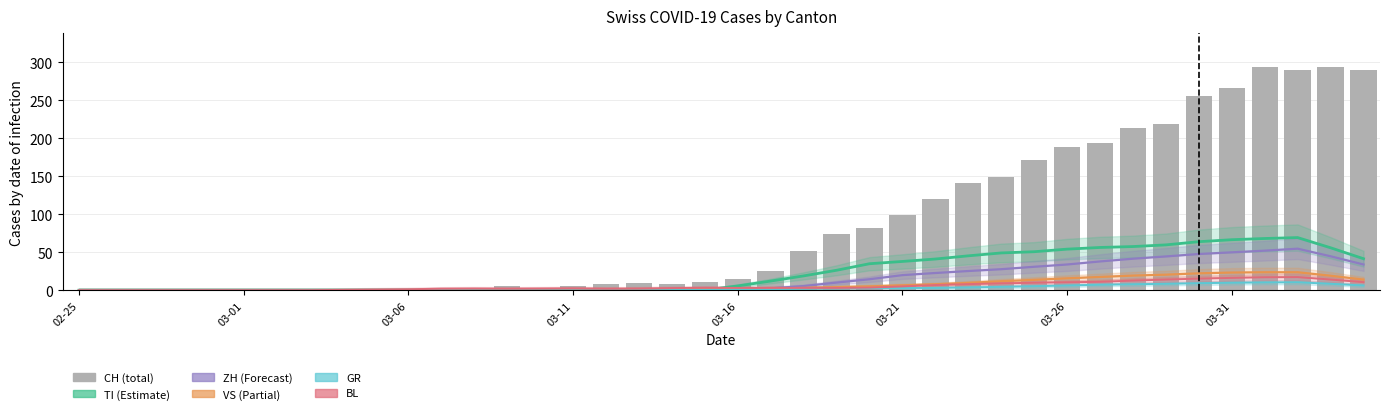

What is the average value of the GR series?

2.8